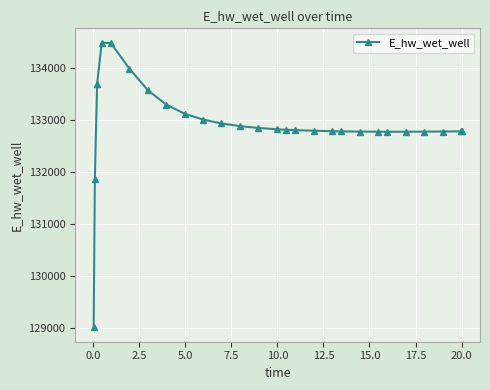

True or false: the data has more than 0 interior local peaks.

True